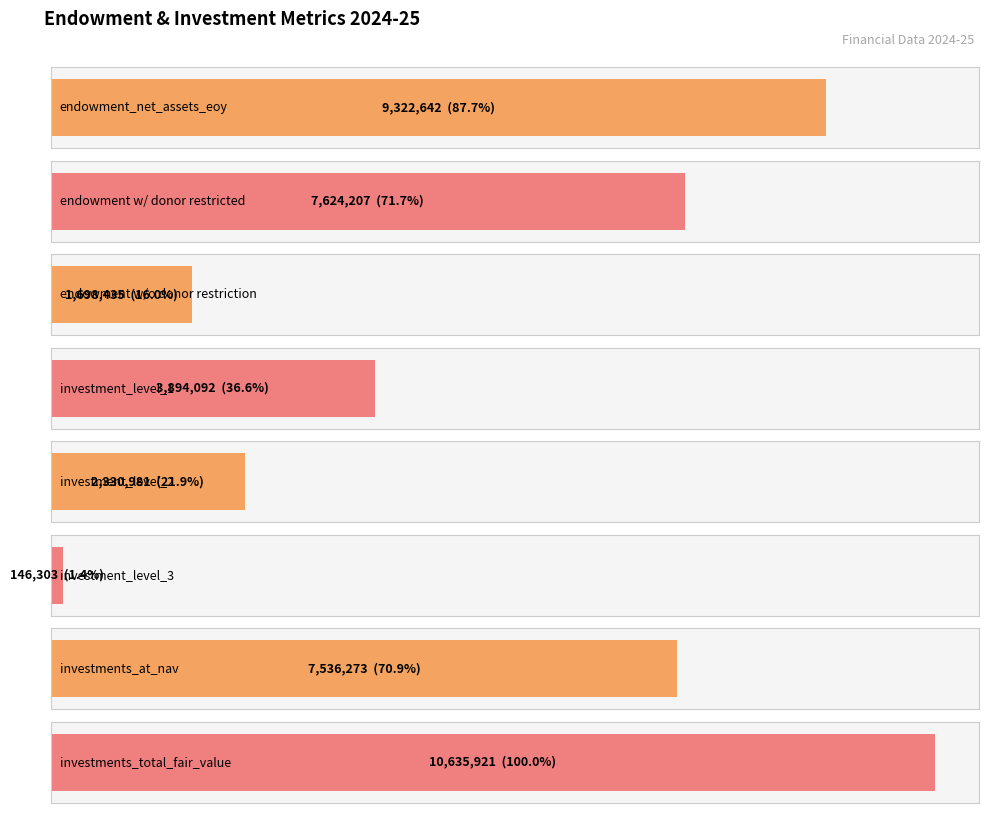

Which label corresponds to the smallest value in the chart?

investment_level_3